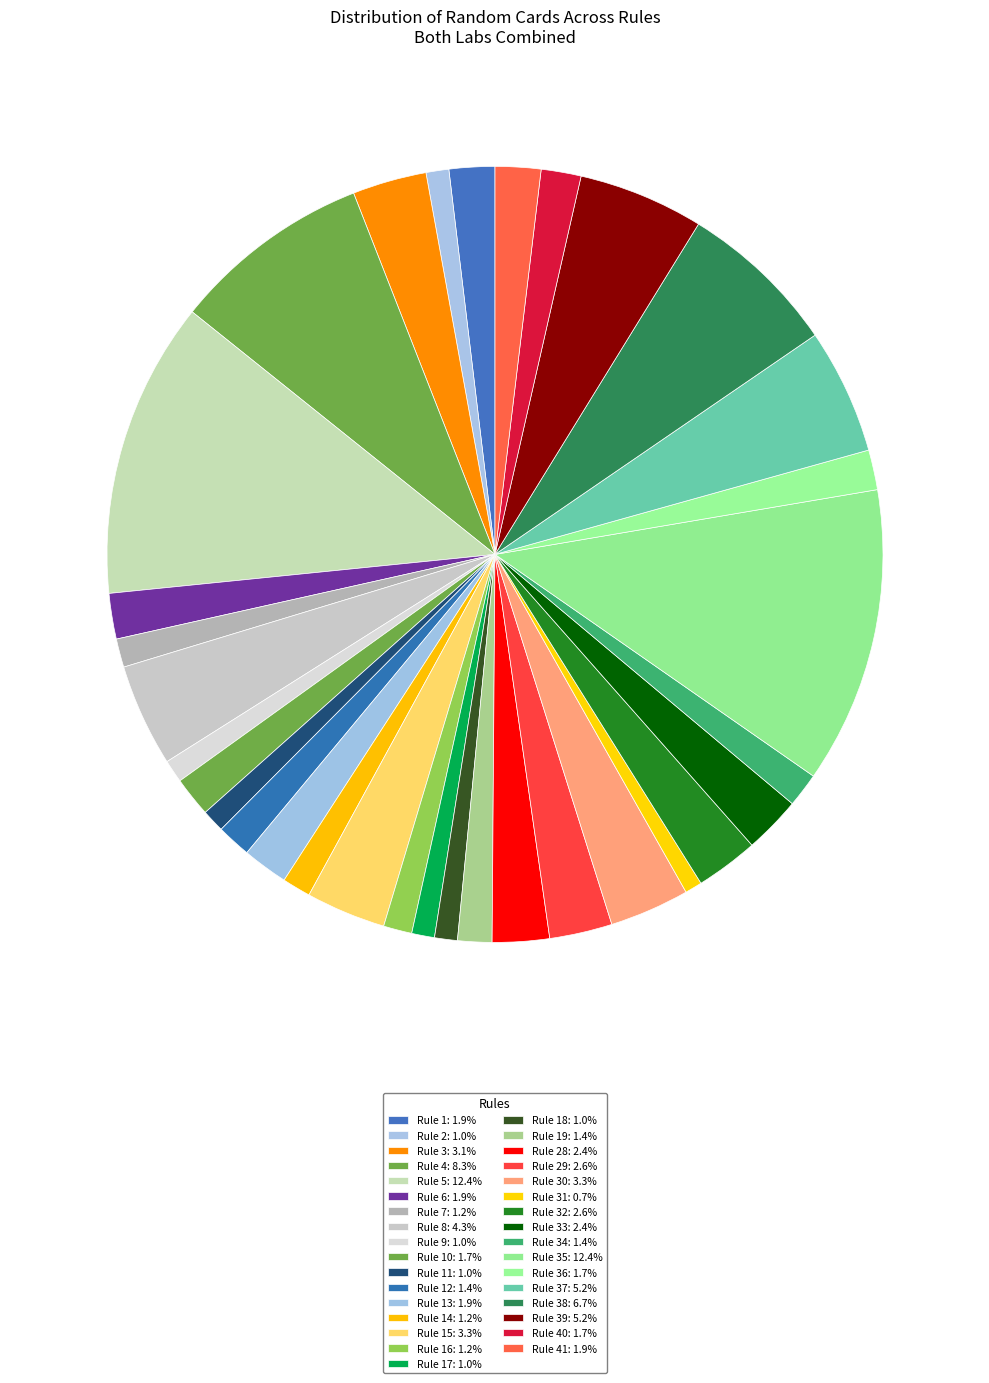

How many segments does this pie chart have?

33